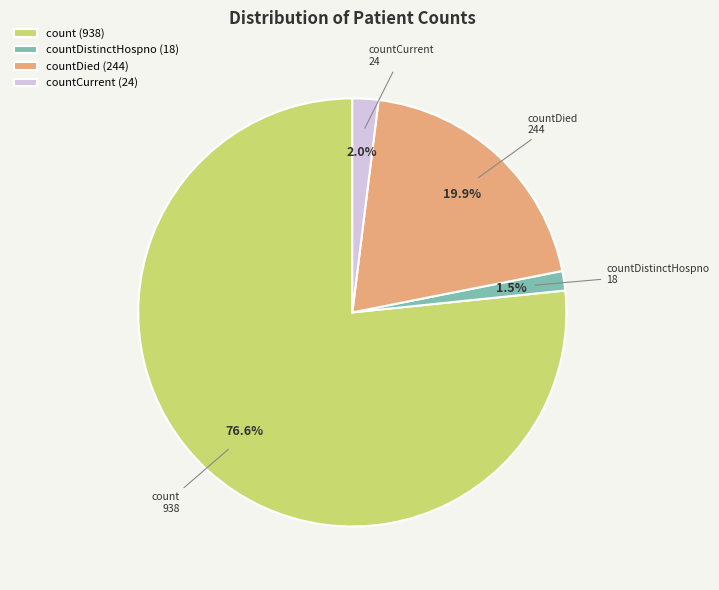

Which has a higher value, countDistinctHospno or countDied?

countDied